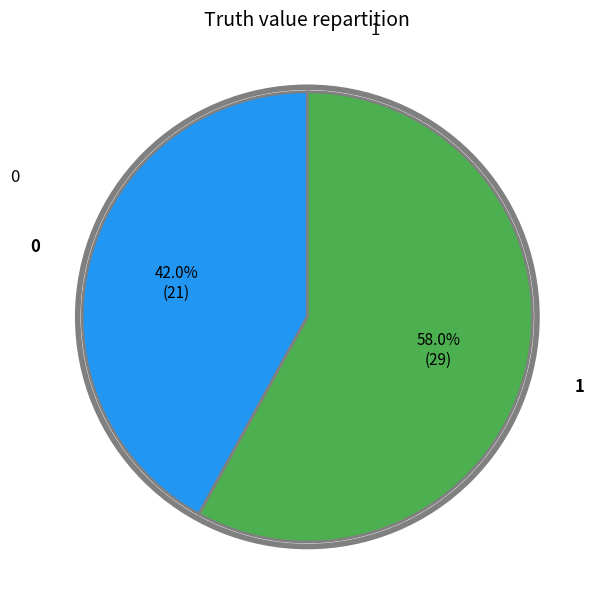

Is there any slice that represents more than half of the pie?

Yes